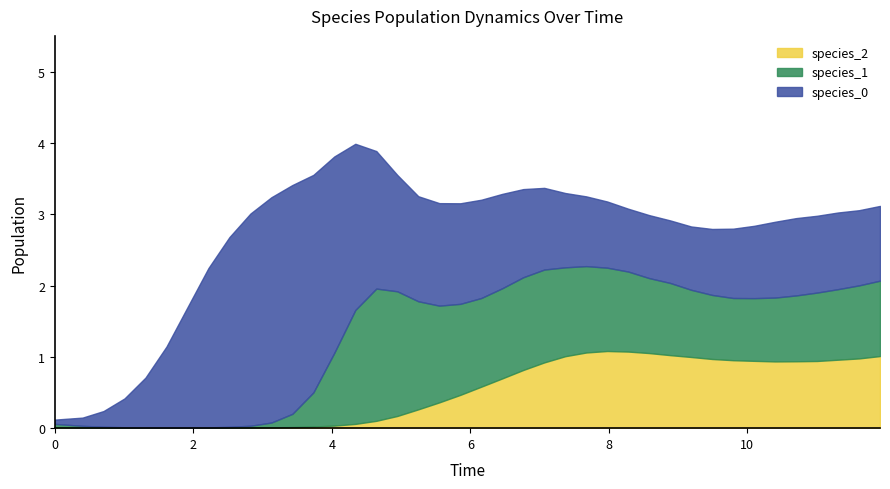

How many values in the species_0 series are below 1?

13